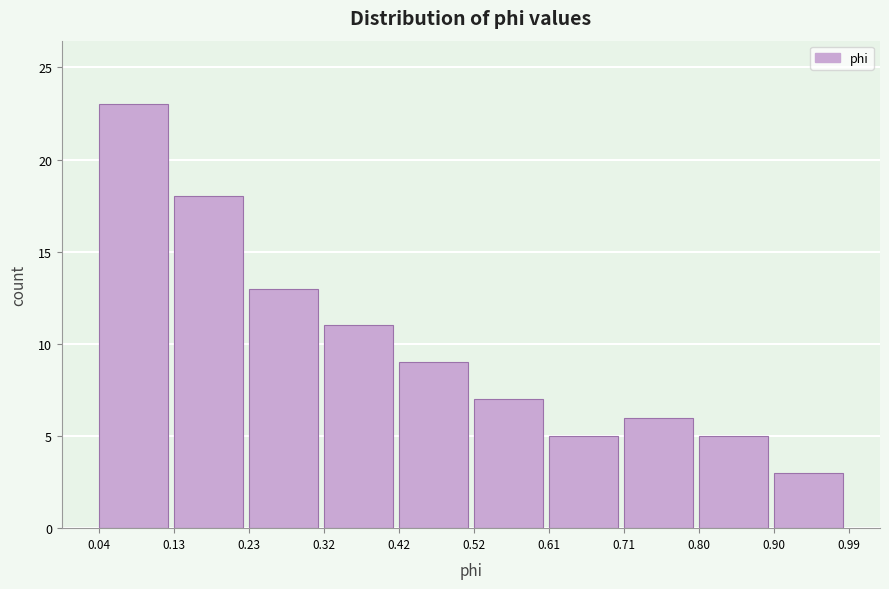

What is the height of the bar covering 0.42 to 0.52 on the x-axis? The values are not printed on the chart, so give them approximately, as read against the axis.

9